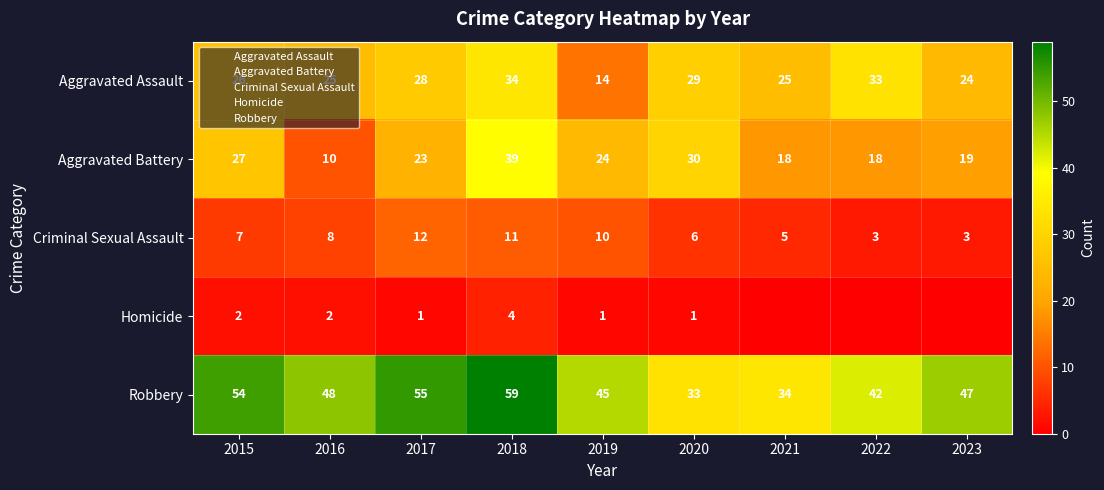

Which category has the highest value across all series?

2018